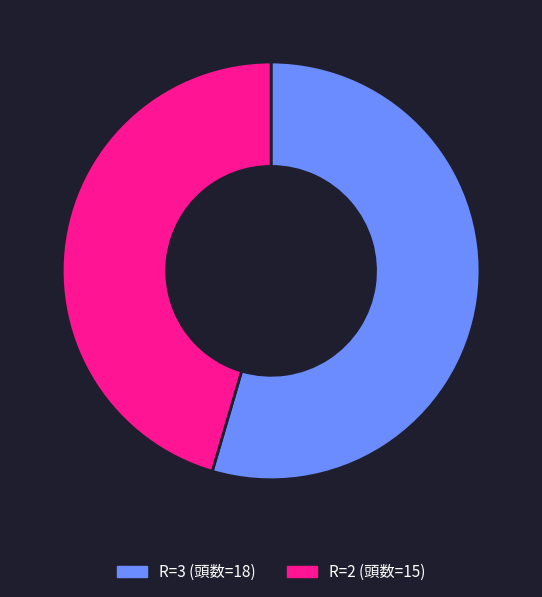

Which slice represents more than half of the pie?

R=3 (頭数=18)